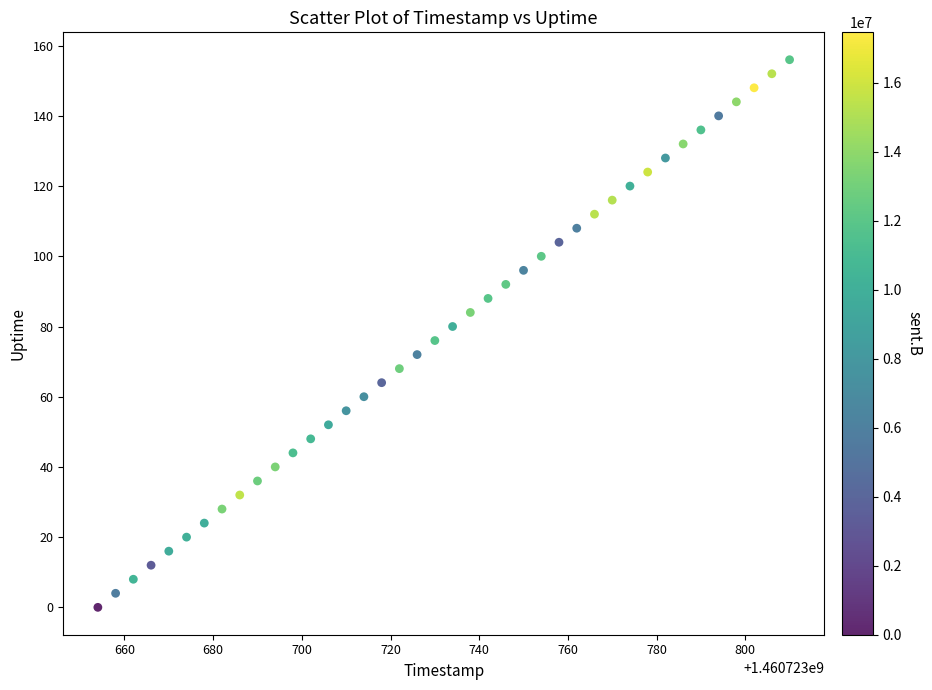

What is the range of X values (max minus min)?

156